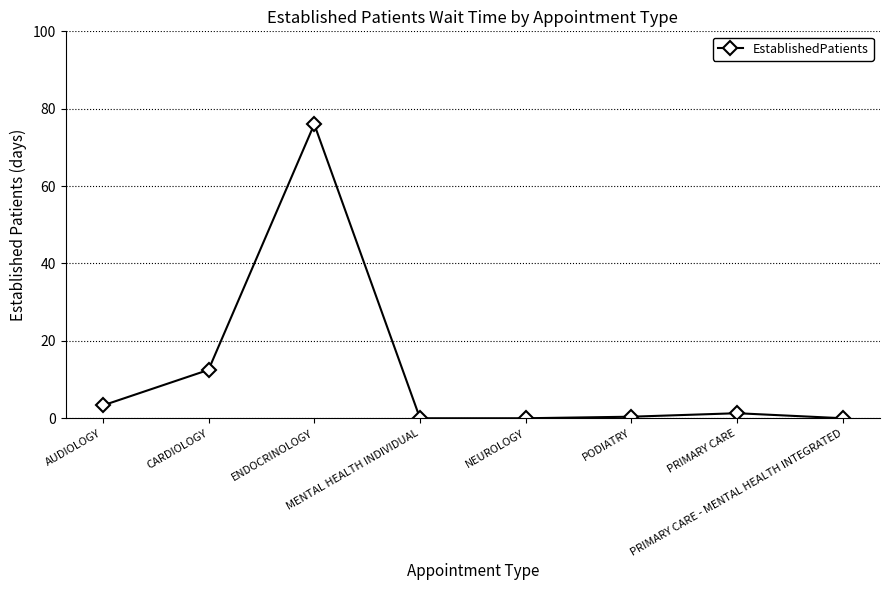

How many values exceed 1?

4